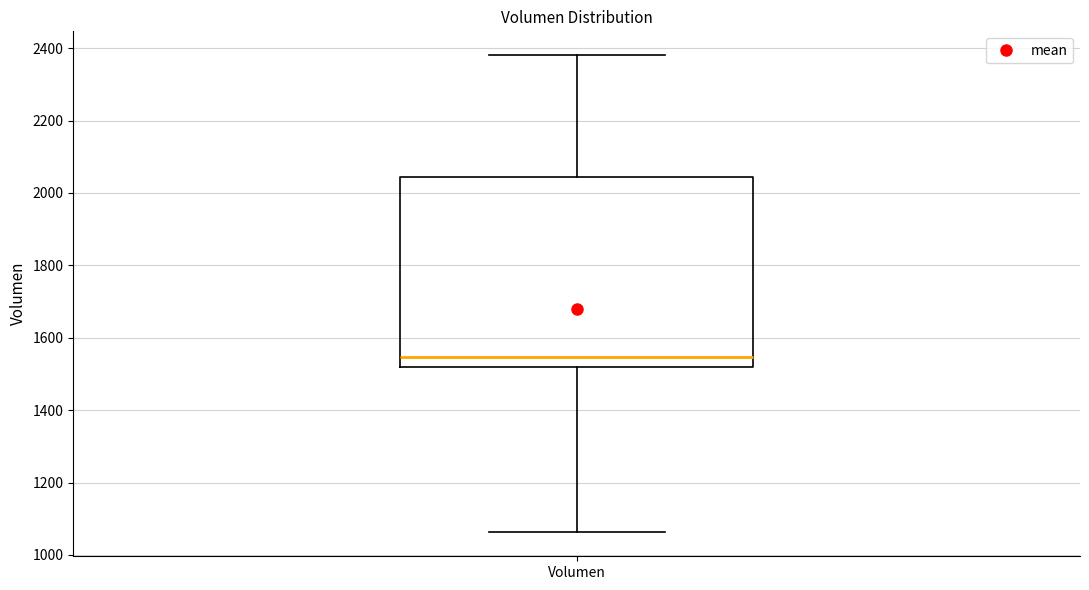

Transcribe this box plot: give where the median line is, the range the box spans, and where the two whiskers end, as read against the y-axis. The values are not printed on the chart, so give them approximately, as read against the axis.

median 1540, box 1520 to 2040, whiskers 1060 to 2380